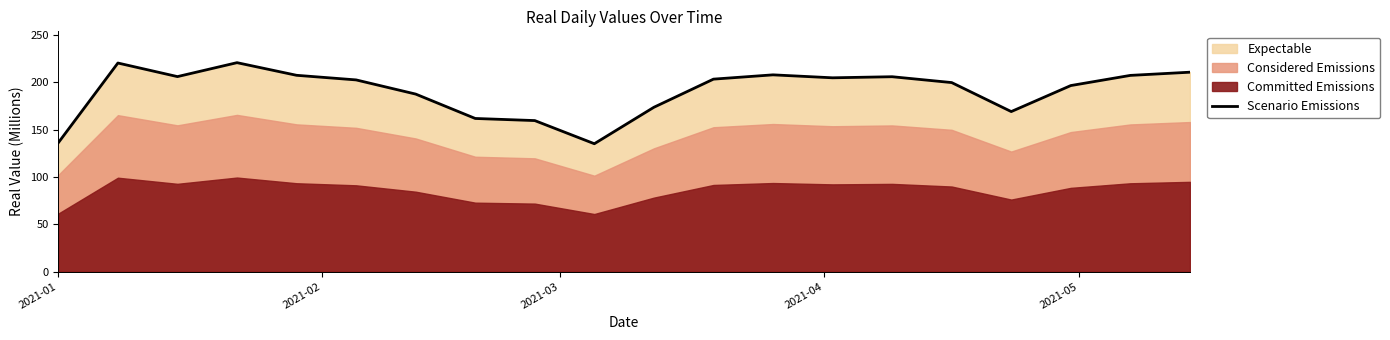

Reading left to right, extract all data points from this chart.

136.2	220.5	206.1	220.9	207.5	202.6	187.6	161.9	159.6	135.2	173.7	203.4	208.0	204.9	206.0	199.8	169.2	196.7	207.4	210.8